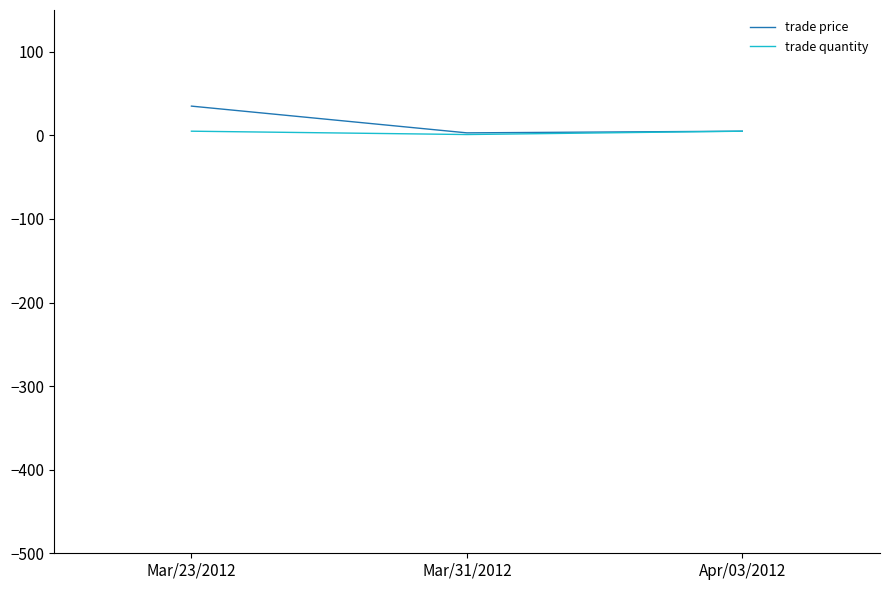

Which series has the largest range (max minus min)?

trade price